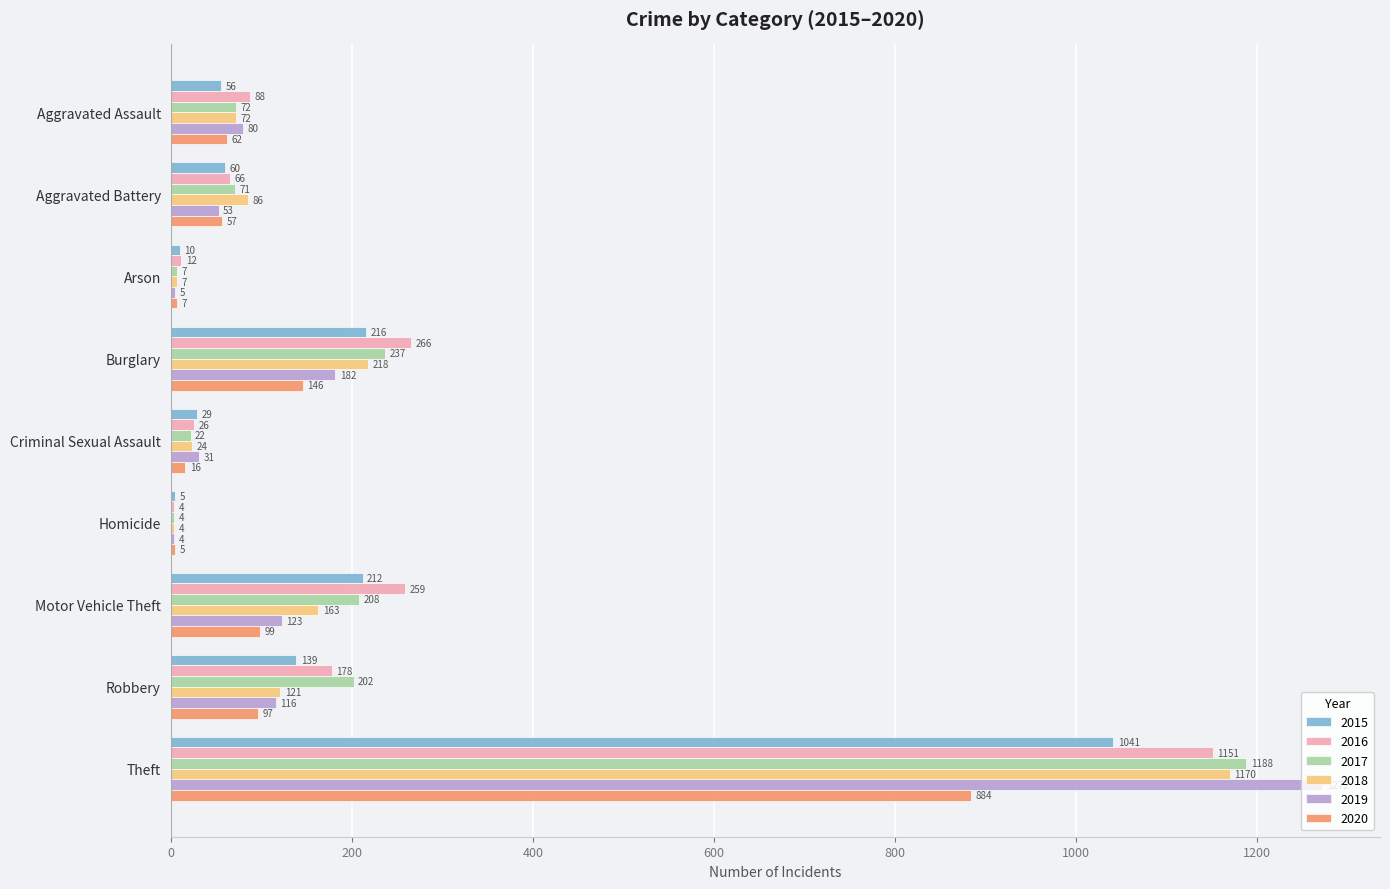

The 2020 series shows 97 at Robbery. True or false?

True